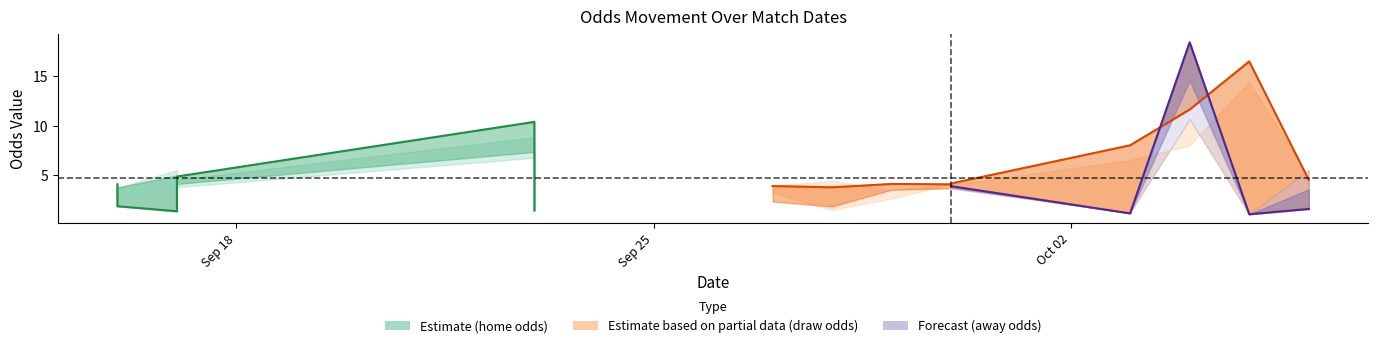

What is the difference between the away_opening_odds values at 2023-09-28 and 2023-09-16?

1.7